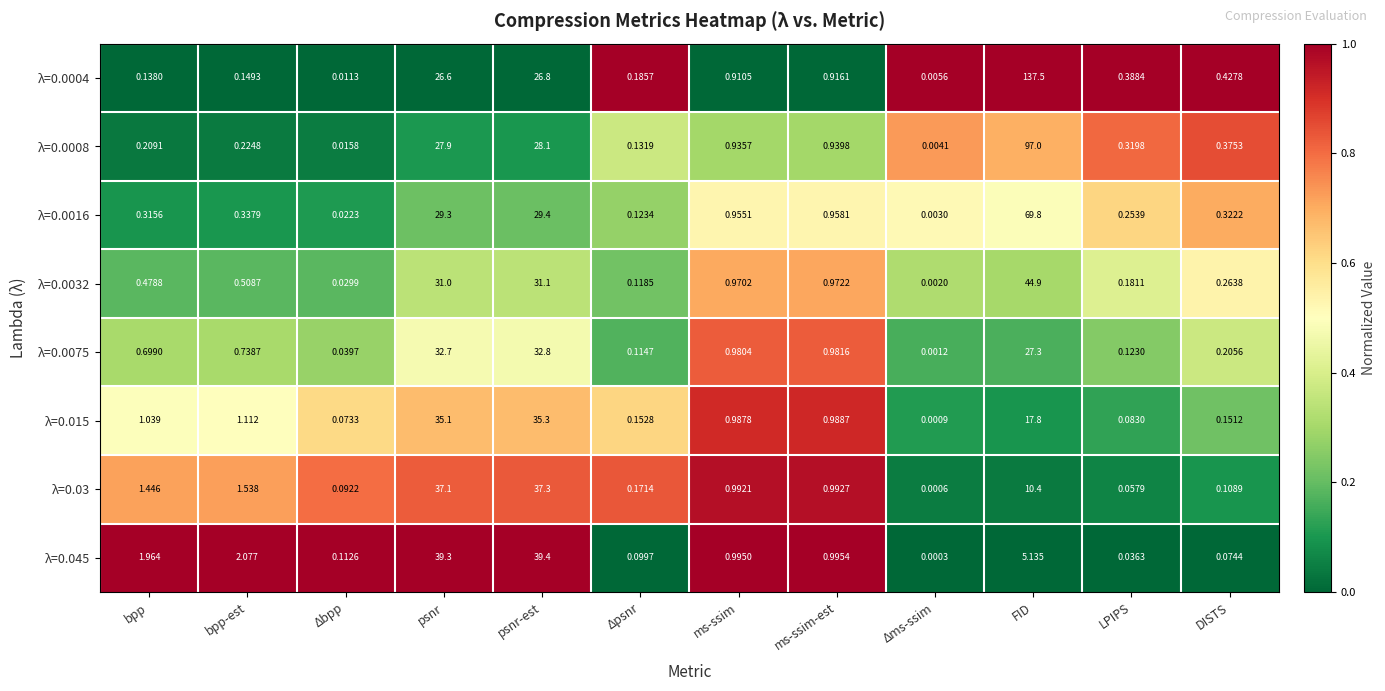

At which category is the sum across all series the highest?

FID